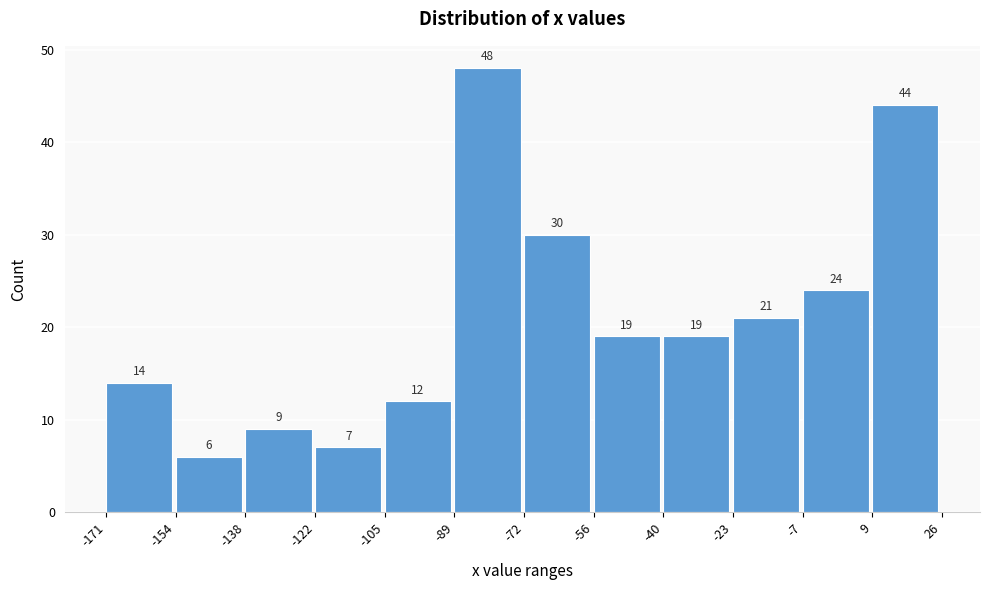

Over which range of the x-axis is the bar tallest?

-89 to -72